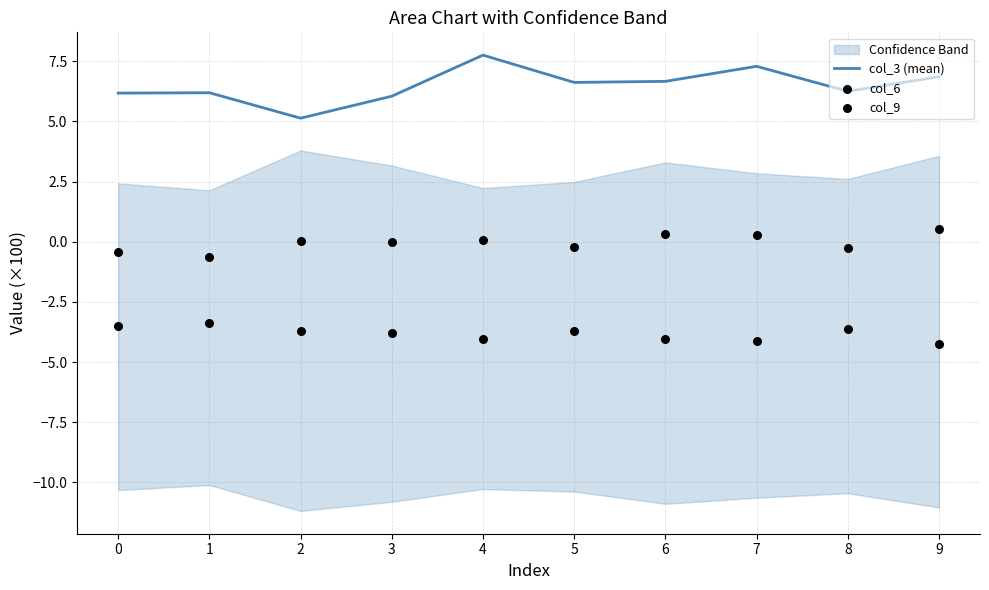

At how many categories does at least one series exceed -2?

10